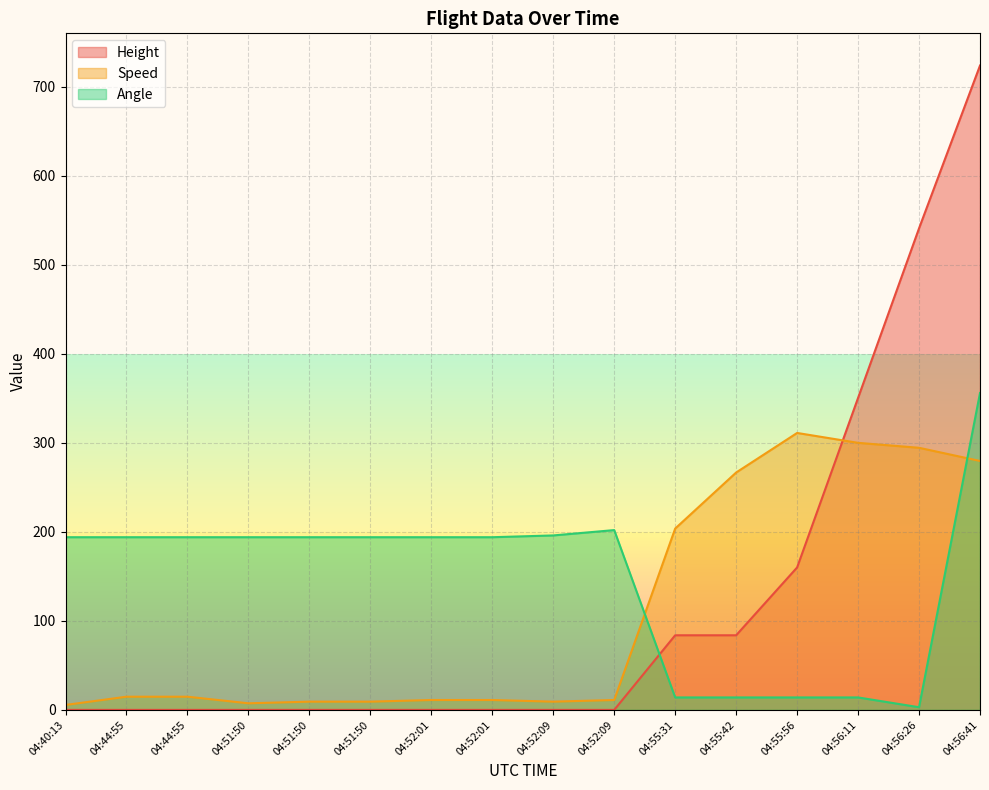

What are all the series names shown in the legend?

Height, Speed, Angle